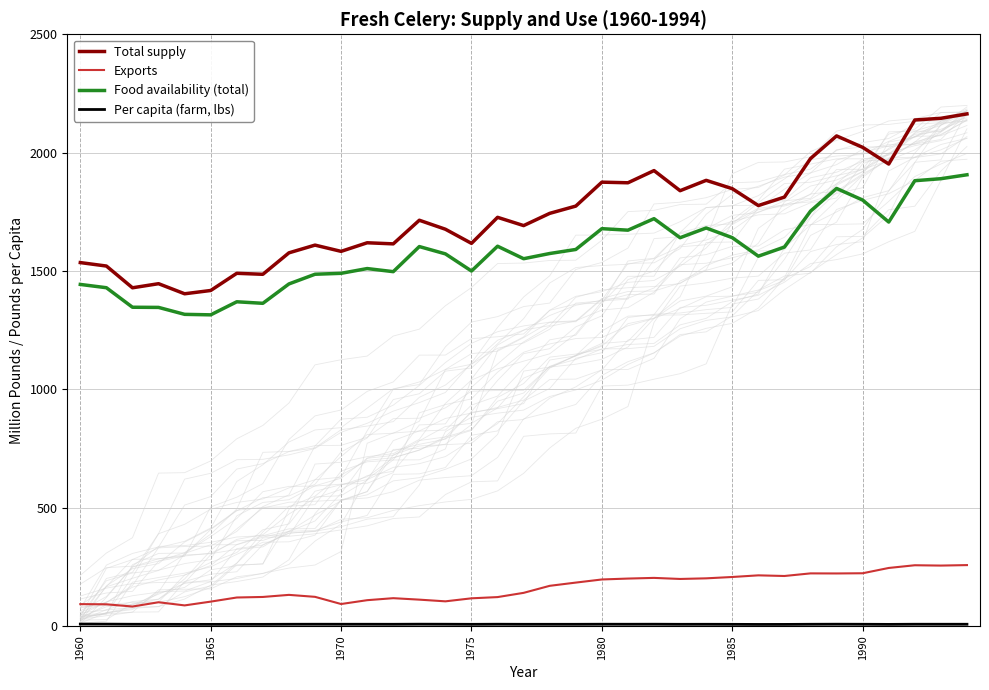

True or false: Food availability (total) and Total supply cross at least once.

False